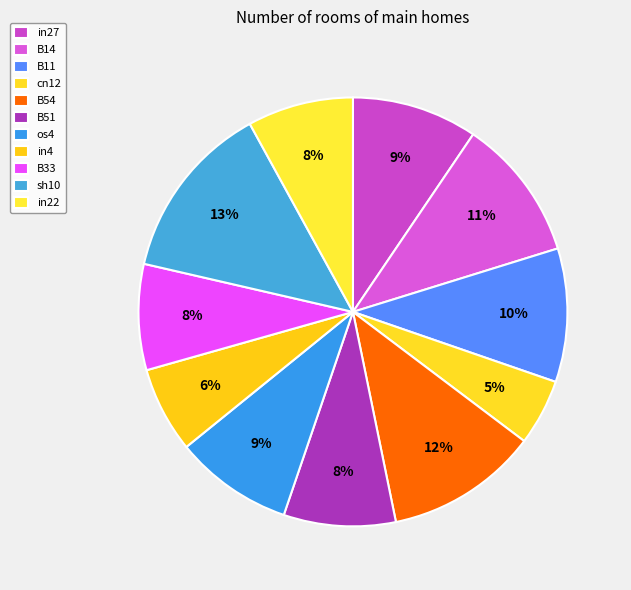

The in22 slice represents 8% of the pie. True or false?

True